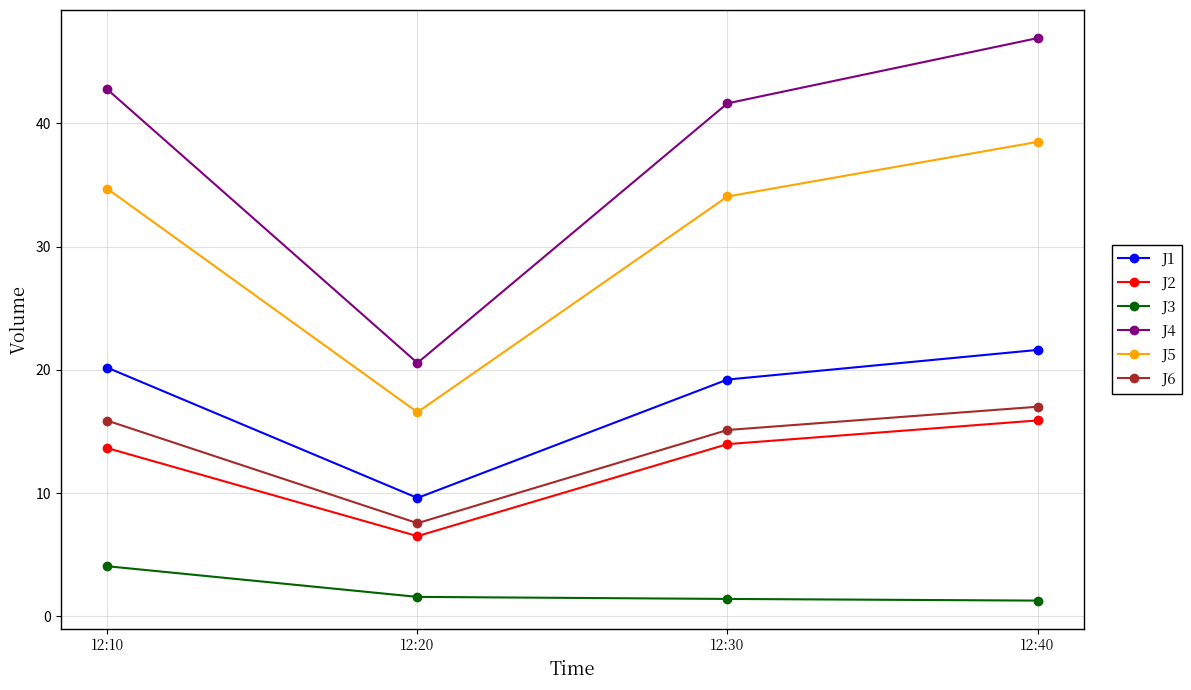

What is the value of the J3 point at the 1st from the left?

4.1